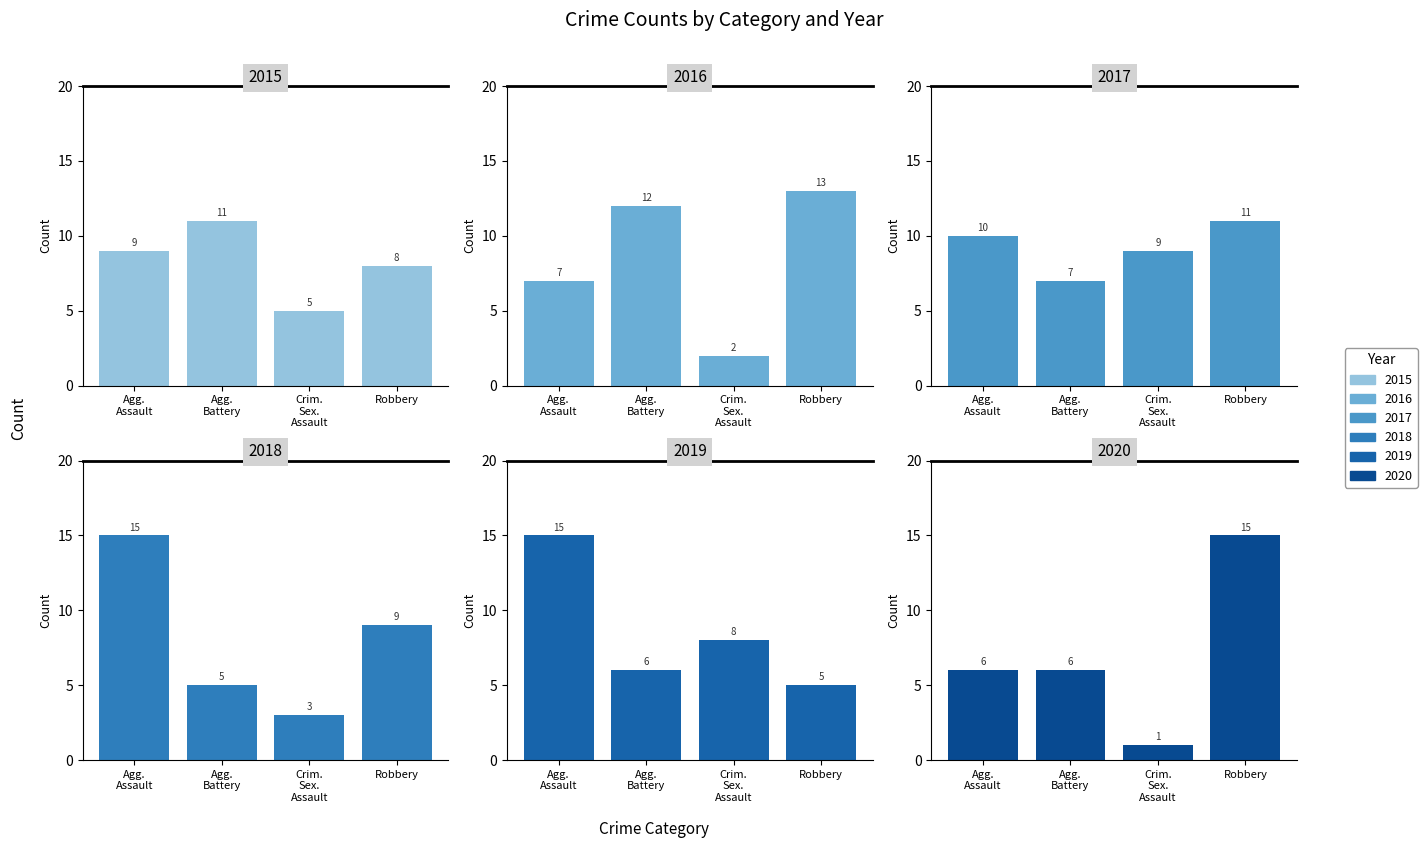

Rank the series by their maximum value, from lowest to highest.

2015, 2017, 2016, 2018, 2019, 2020